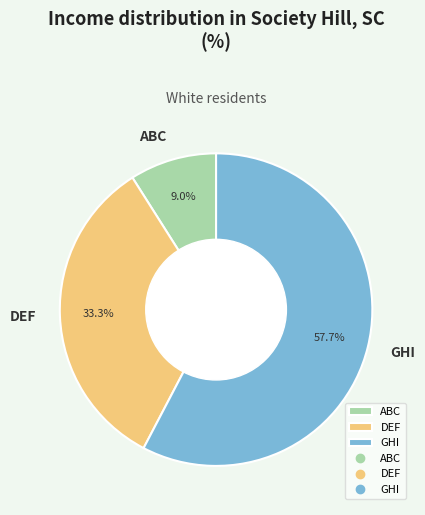

Approximately how many times larger is the value at ABC compared to GHI?

0.2